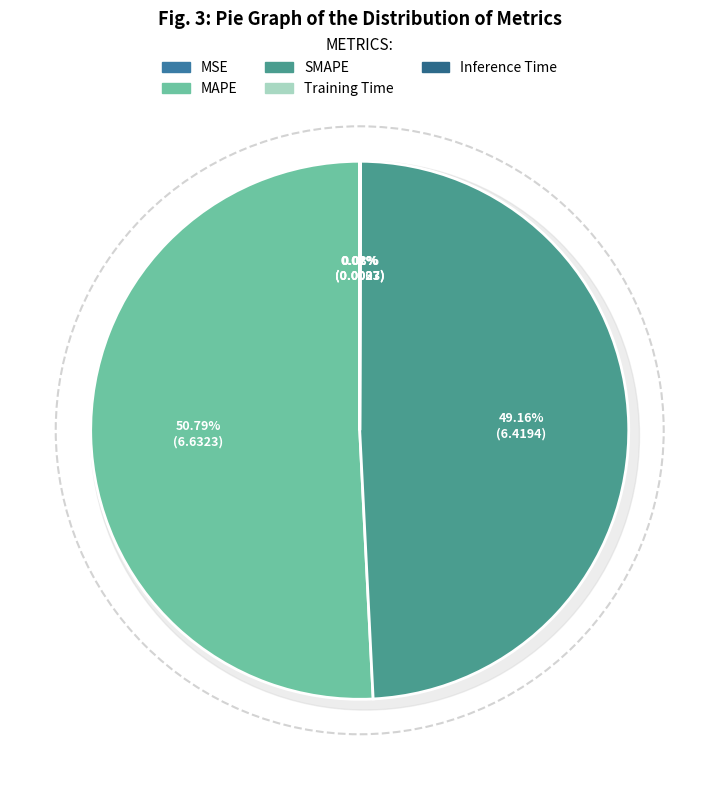

How many slices are in this pie chart?

5